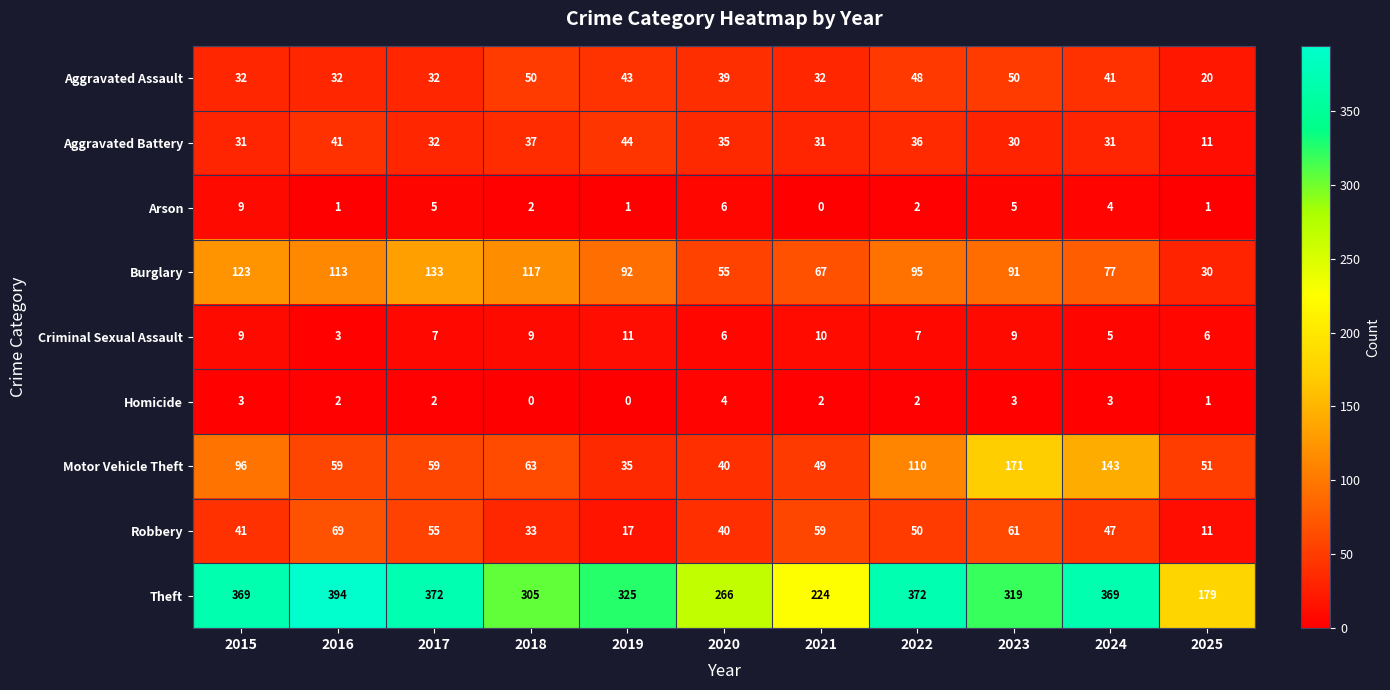

What is the average value of the Aggravated Battery series?

33